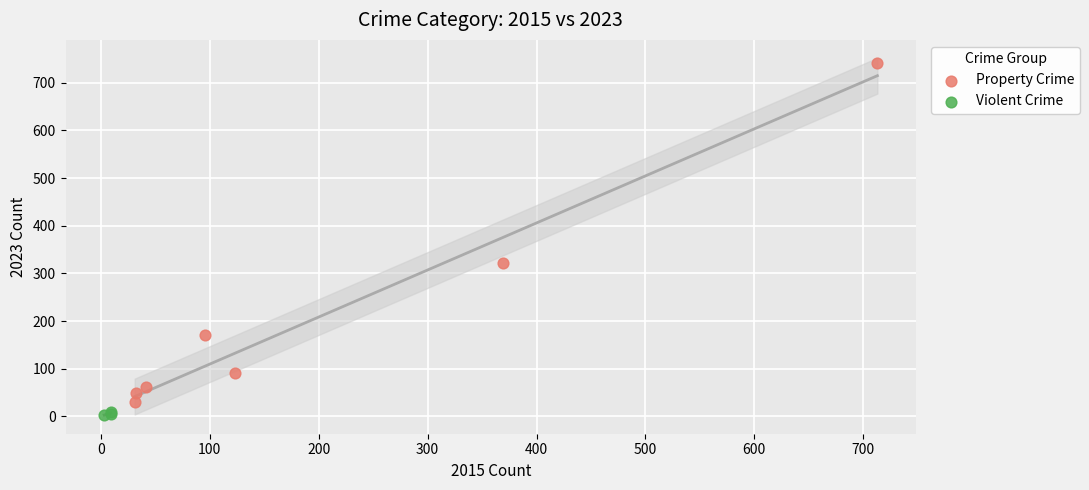

Which series contains the highest Y value?

Property Crime